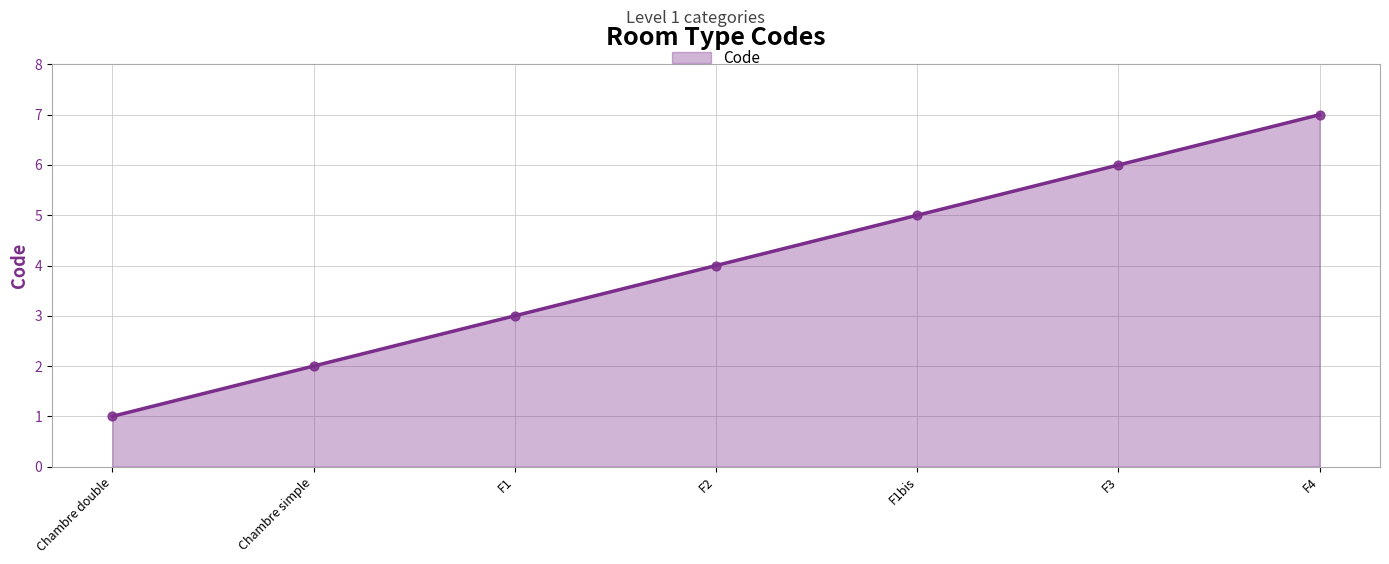

Approximately how many times larger is the value at F1 compared to F1bis?

0.6